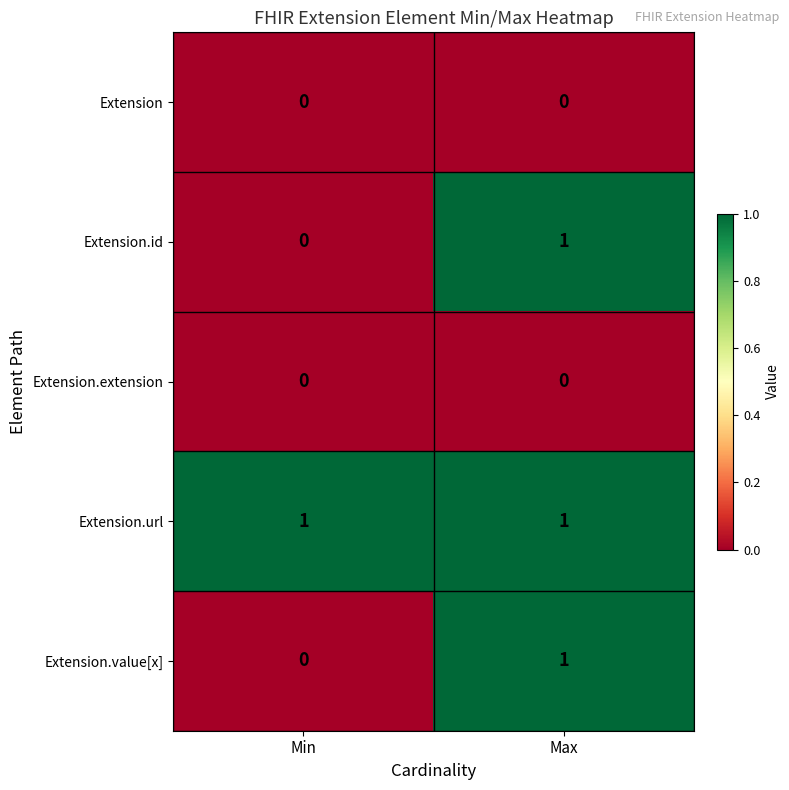

Which category has the highest value in the Extension.value[x] series?

Max